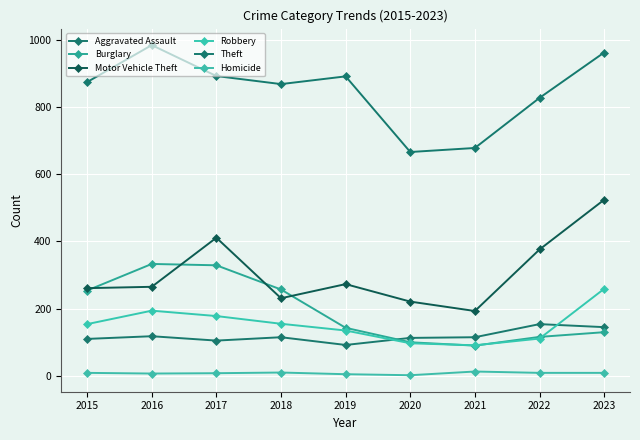

What is the minimum value shown in the chart?

2